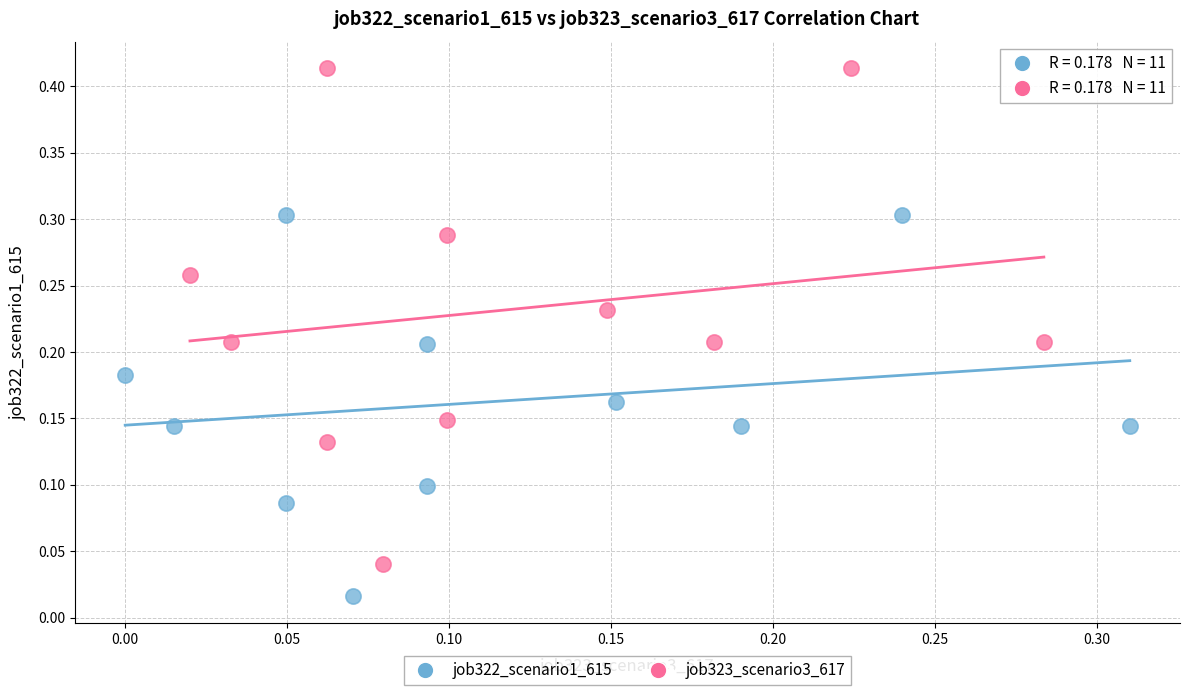

Which series reaches the minimum Y coordinate?

job322_scenario1_615